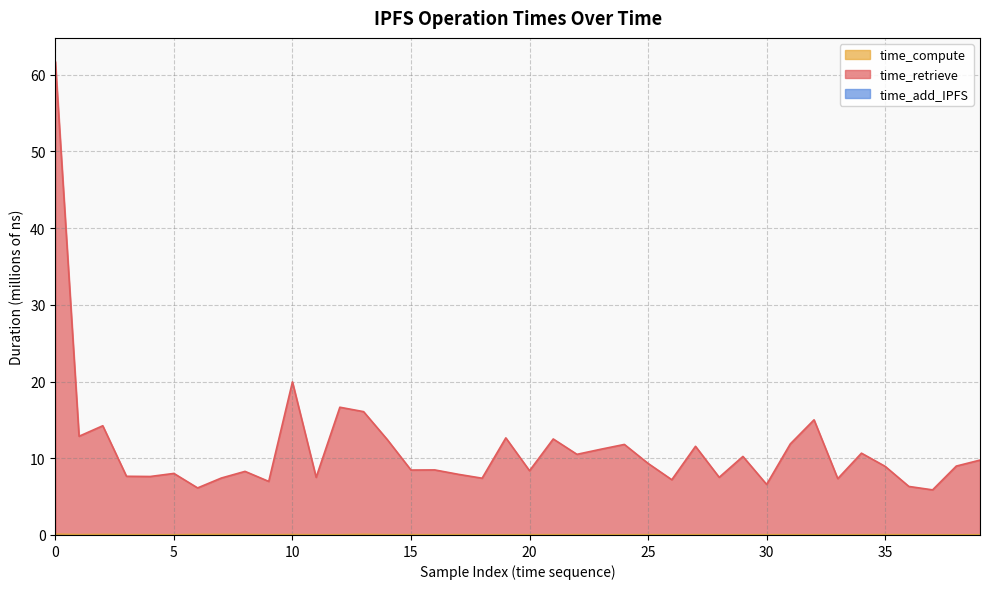

What is the sum of all time_retrieve values?

450.1